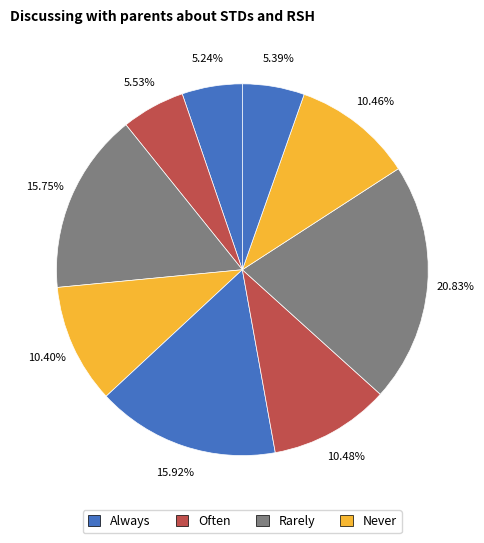

Count the number of slices in the pie.

9